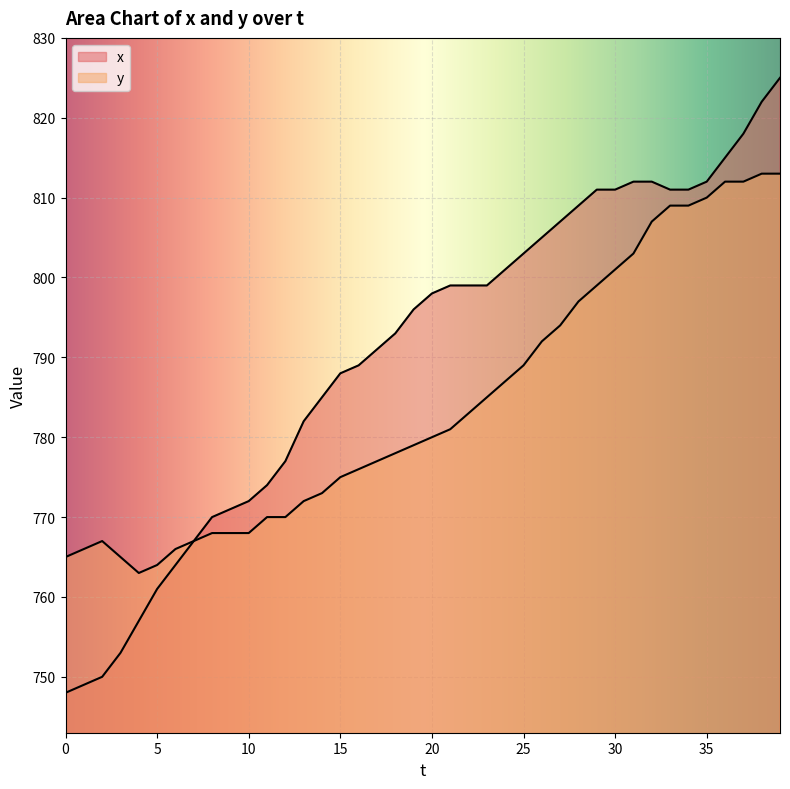

Is it true that y equals 1048 at 17?

False